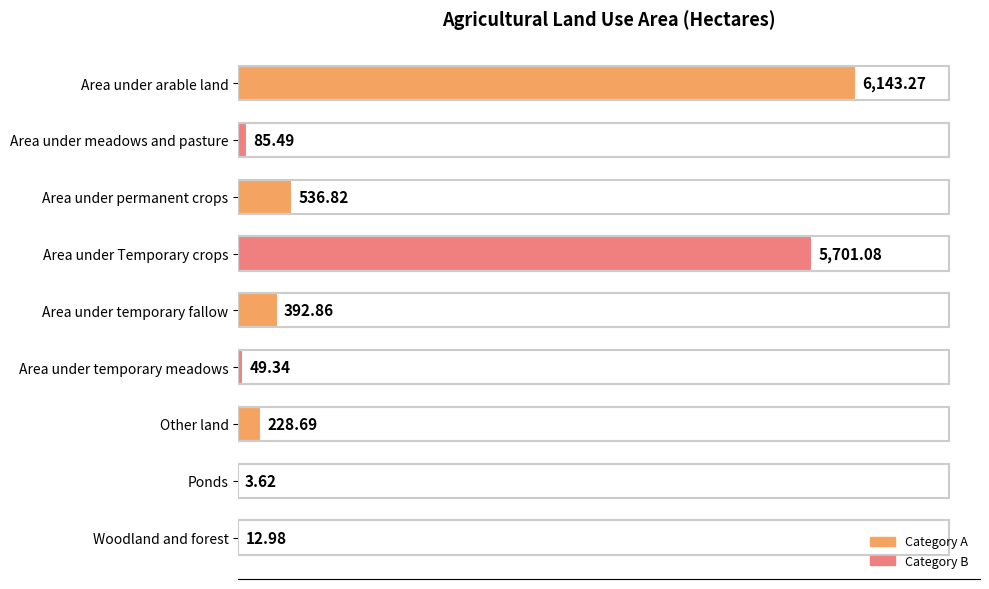

How many data points are above 228?

5